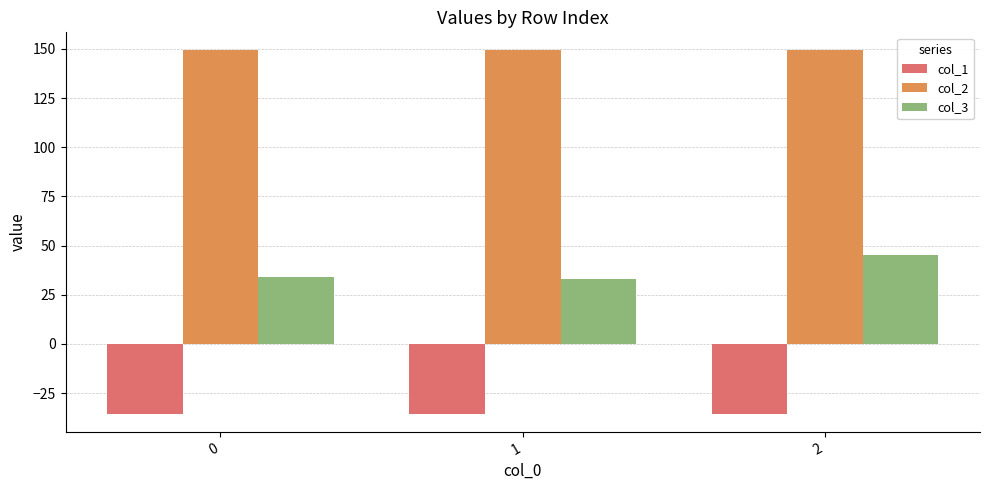

Is the value of col_3 at 2 greater than the value of col_1 at 1?

Yes